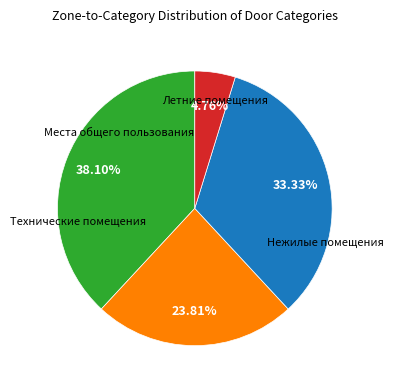

To the nearest percent, what is the combined percentage of Места общего пользования and Летние помещения?

43%